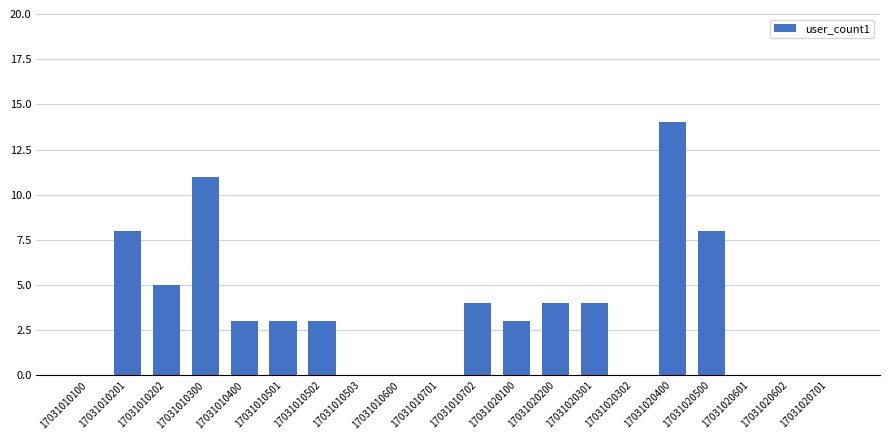

Count the number of categories in the chart.

20